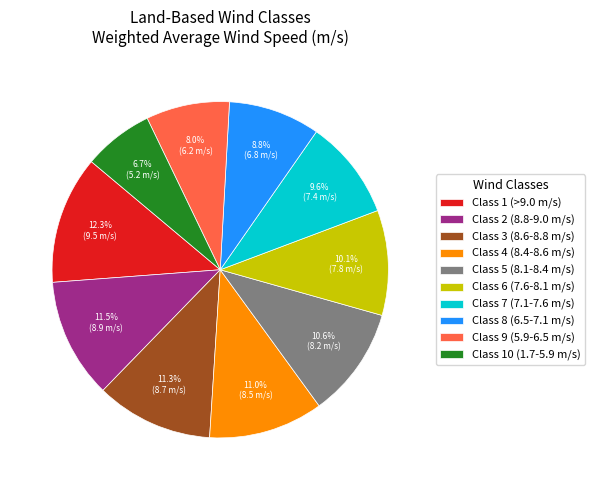

What is the largest slice in the pie chart?

Class 1 (>9.0 m/s)